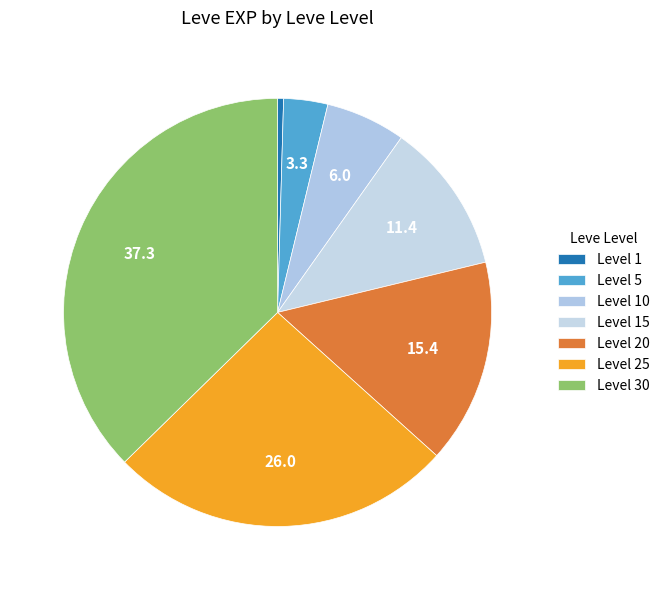

Rank the categories by value from highest to lowest.

Level 30, Level 25, Level 20, Level 15, Level 10, Level 5, Level 1